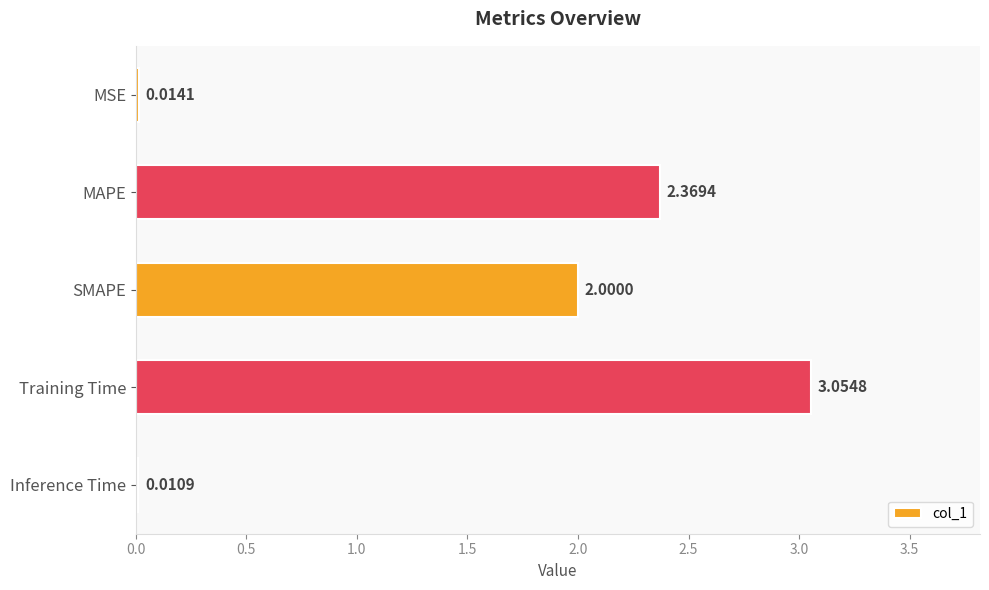

How many series are shown in this chart?

1